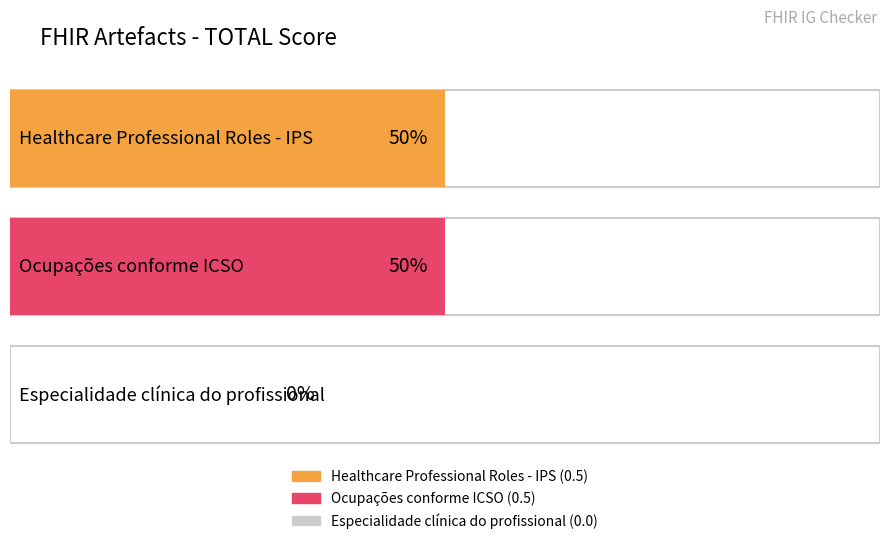

Does the chart contain any negative values?

No